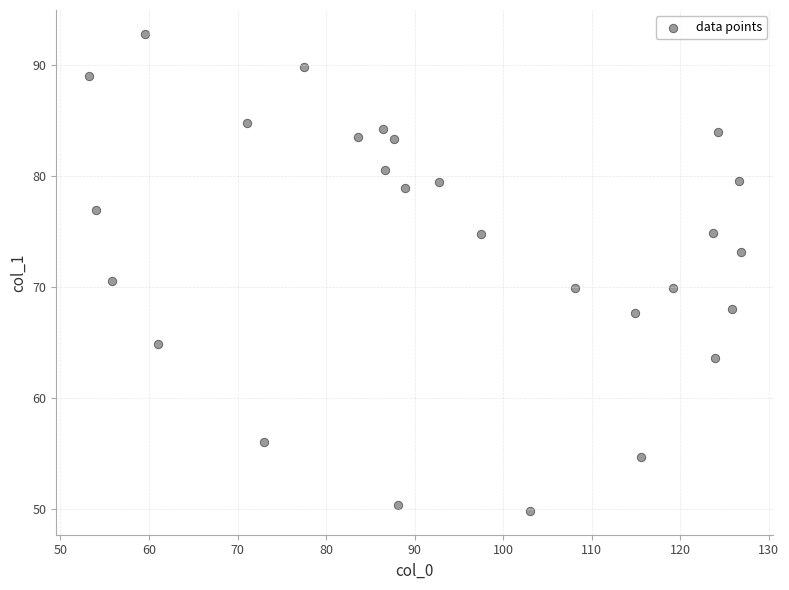

What is the range of X values (max minus min)?

73.6